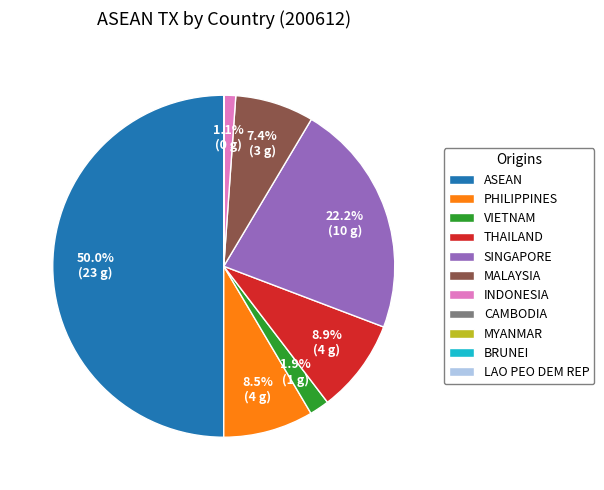

Which slice is the largest?

ASEAN